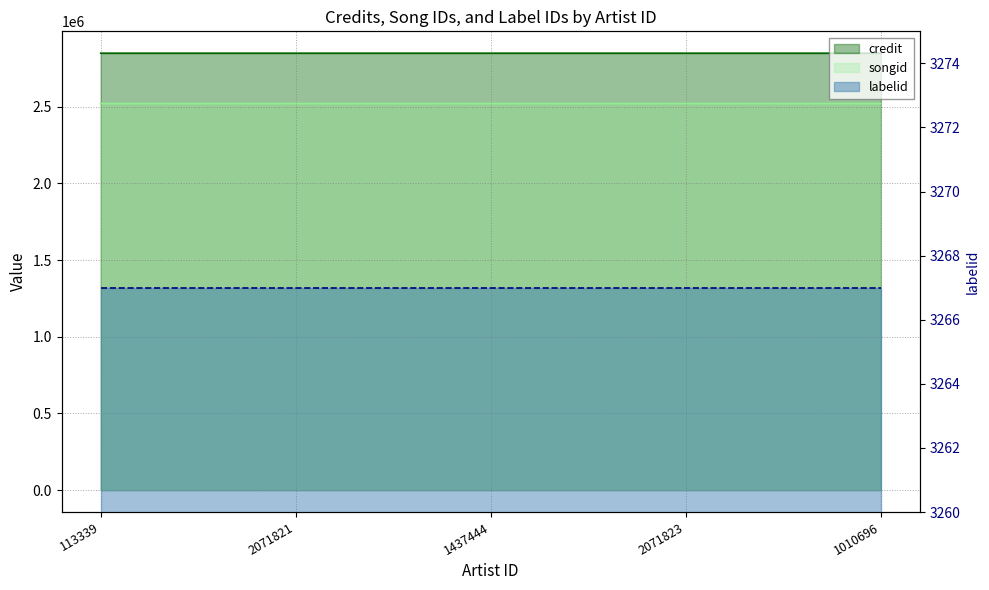

Between 2071821 and 1010696, which is larger?

1010696